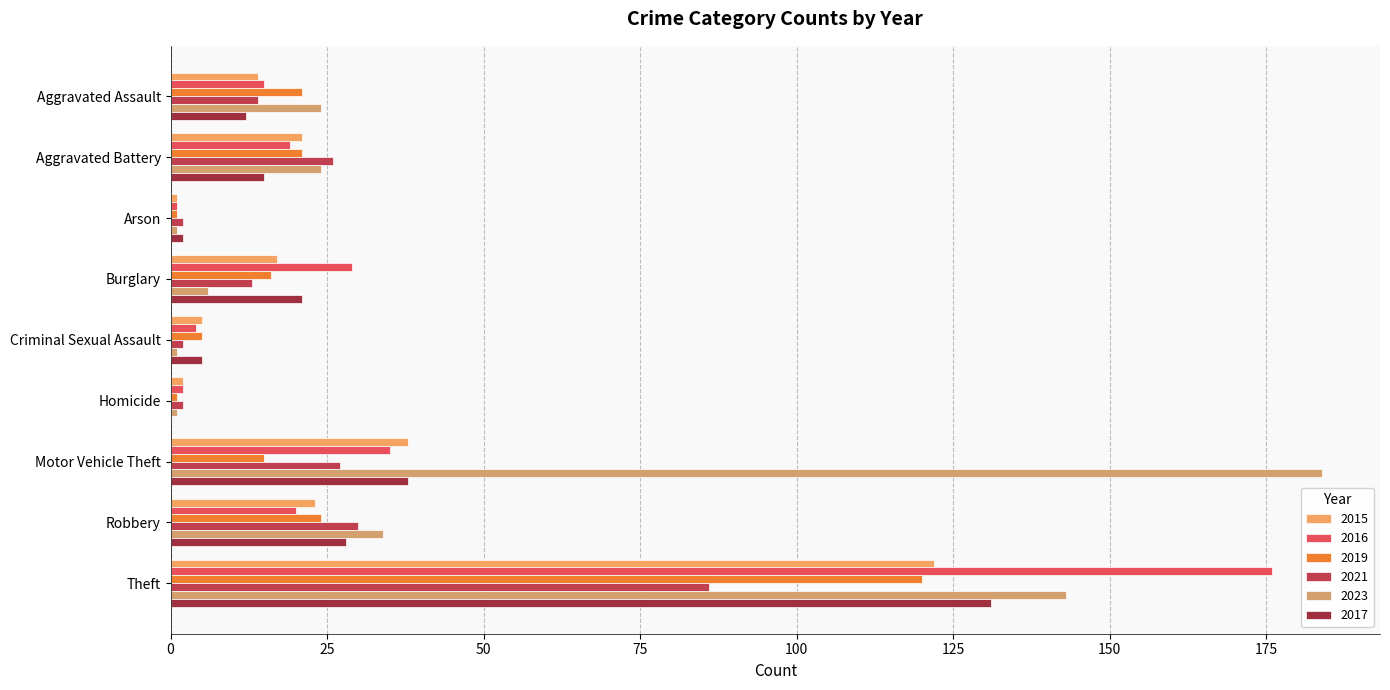

Count the number of data series in this chart.

6